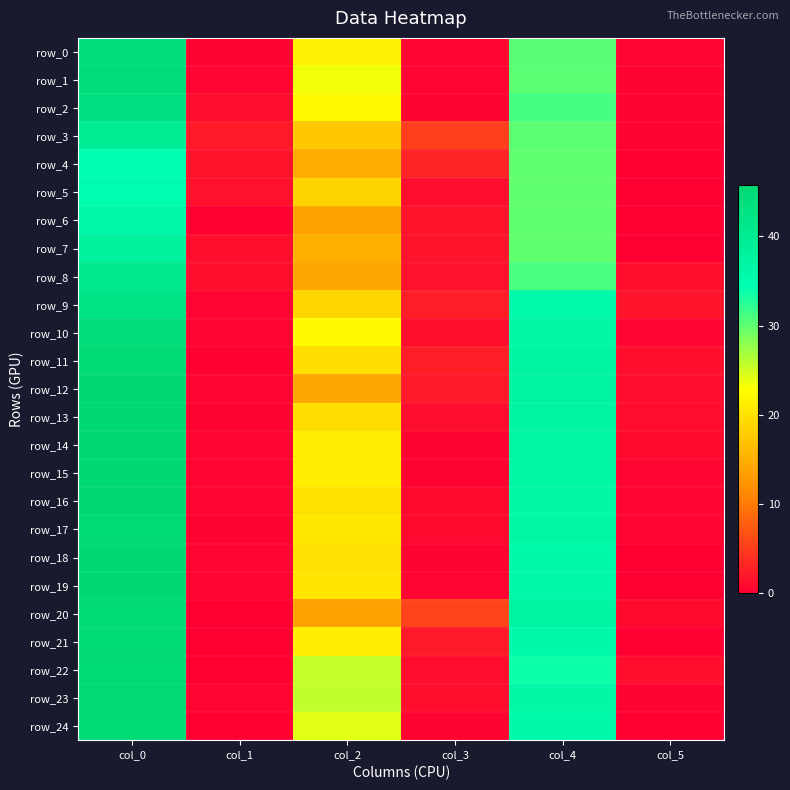

The row_22 series shows 1.1 at col_3. True or false?

True